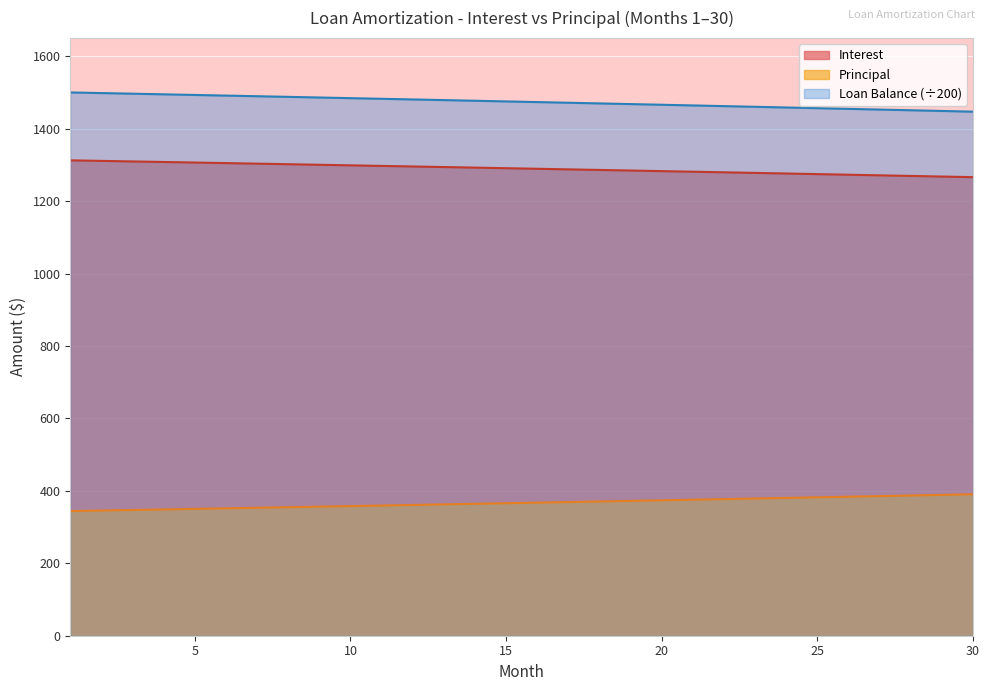

What is the maximum value for Principal?

390.6